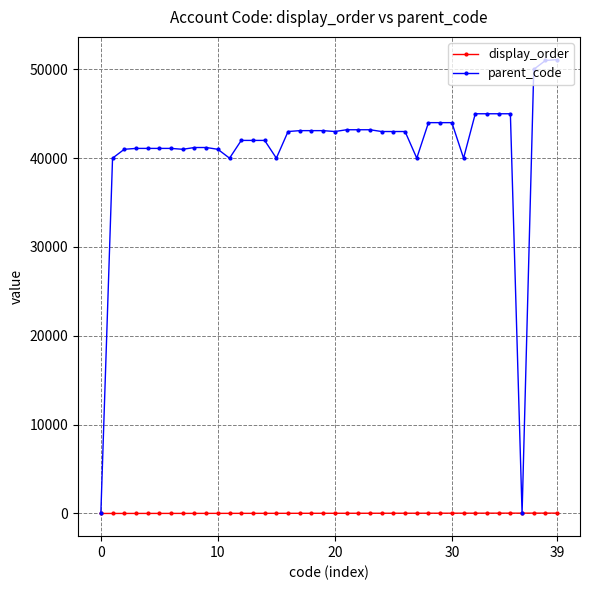

How many intersections are there between parent_code and display_order?

3